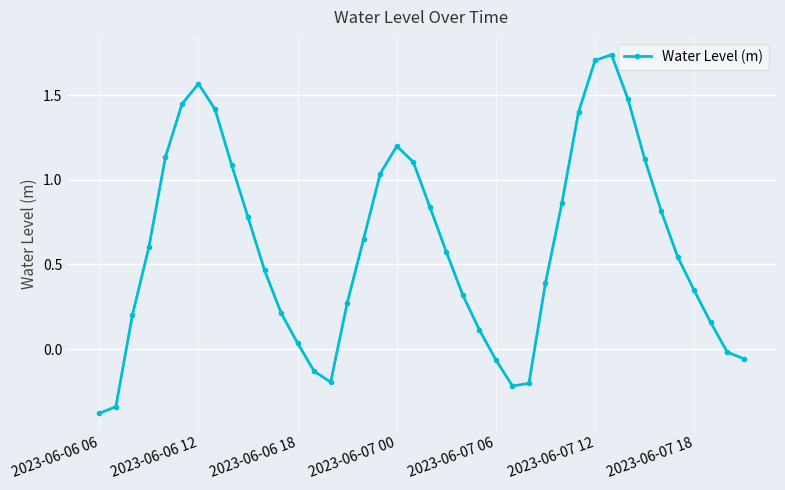

What is the difference between the second highest and minimum values?

2.1